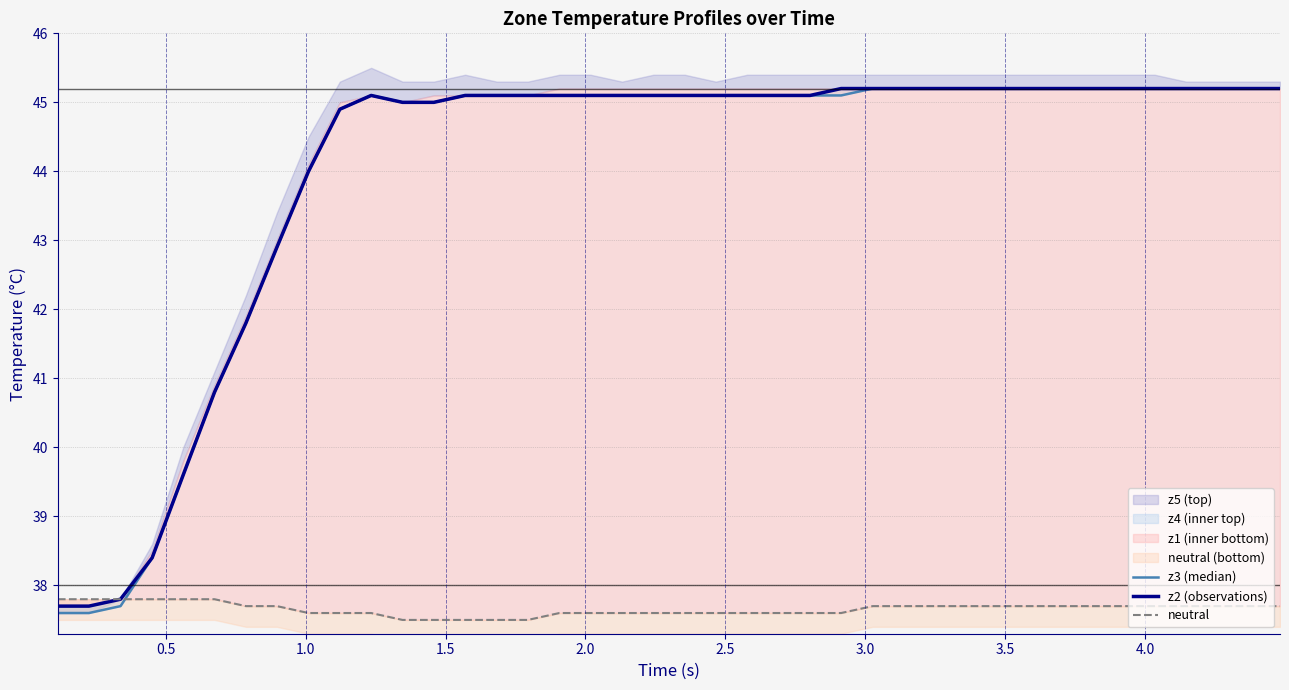

True or false: z3 (median) and z2 (observations) cross at least once.

False